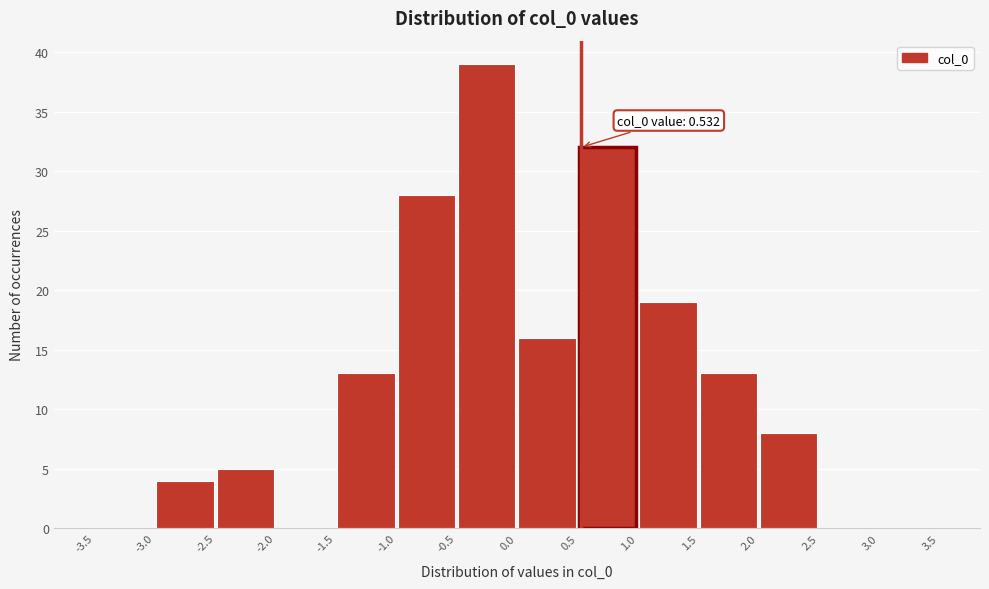

Over which range of the x-axis is the bar tallest?

-0.5 to 0.0